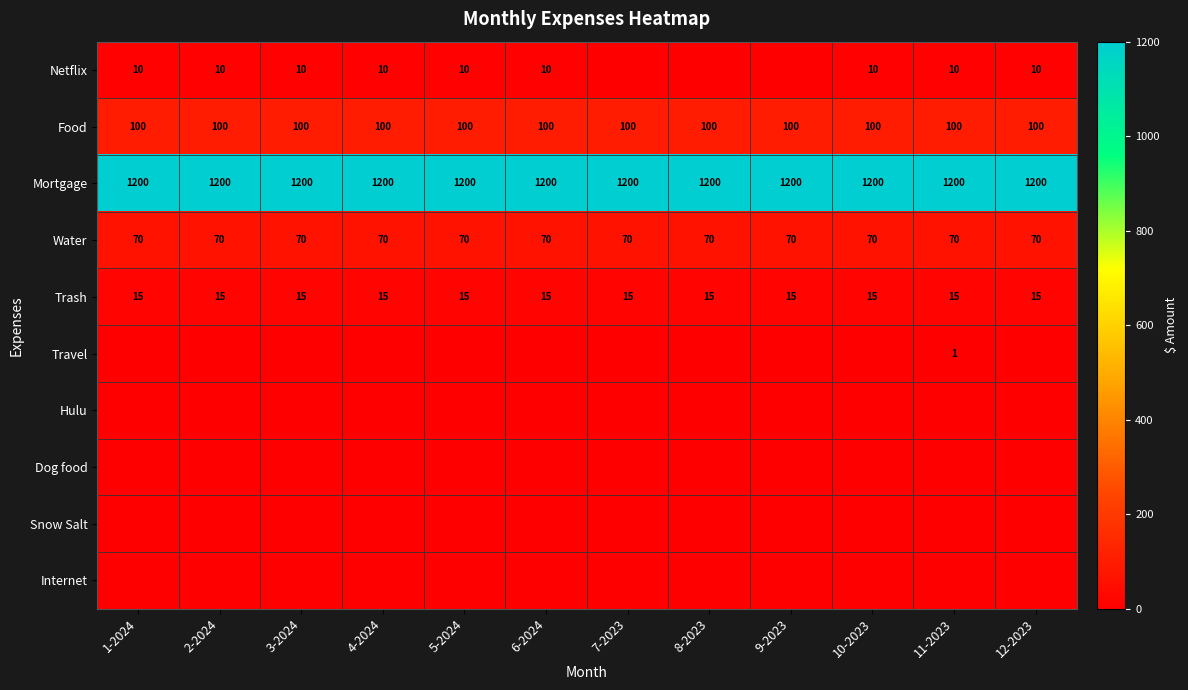

The Food series shows 141 at 9-2023. True or false?

False